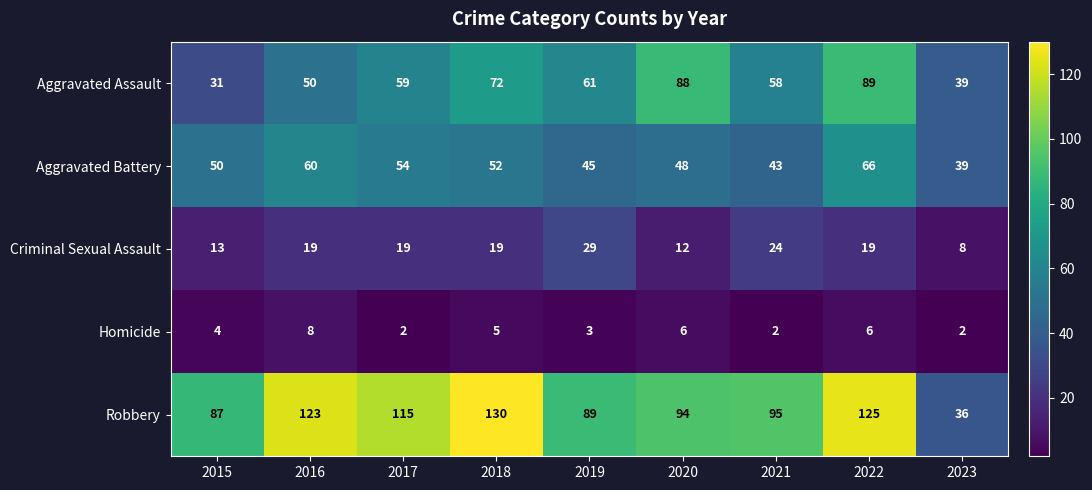

List the series in order of their peak value, highest first.

Robbery, Aggravated Assault, Aggravated Battery, Criminal Sexual Assault, Homicide